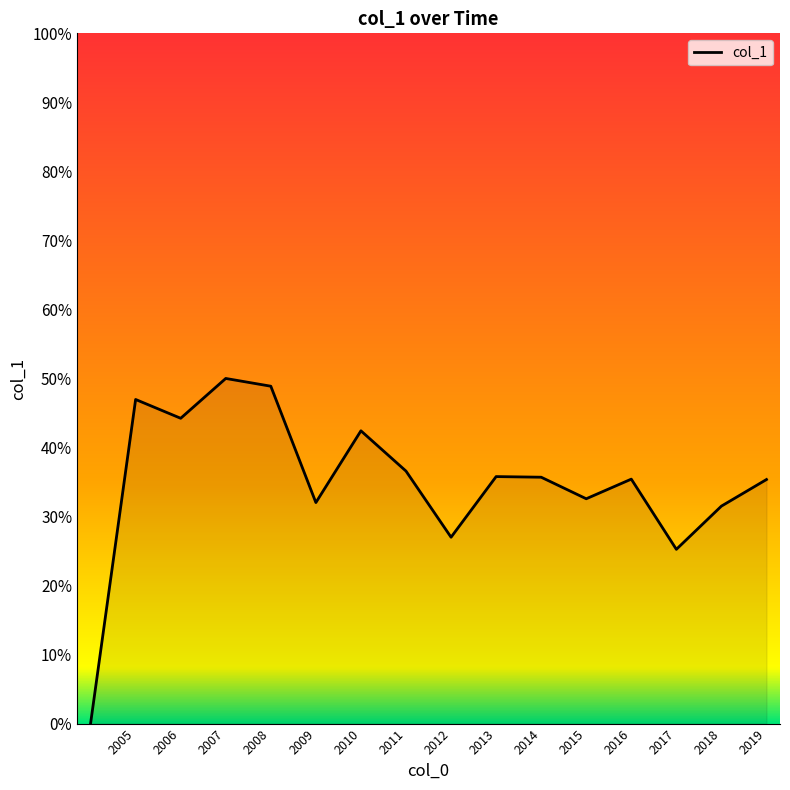

List the labels in order of value, largest first.

2007-06-15, 2008-06-15, 2005-06-15, 2006-06-15, 2010-06-15, 2011-06-15, 2013-06-15, 2014-06-15, 2016-06-15, 2019-06-15, 2015-06-15, 2009-06-15, 2018-06-15, 2012-06-15, 2017-06-15, 